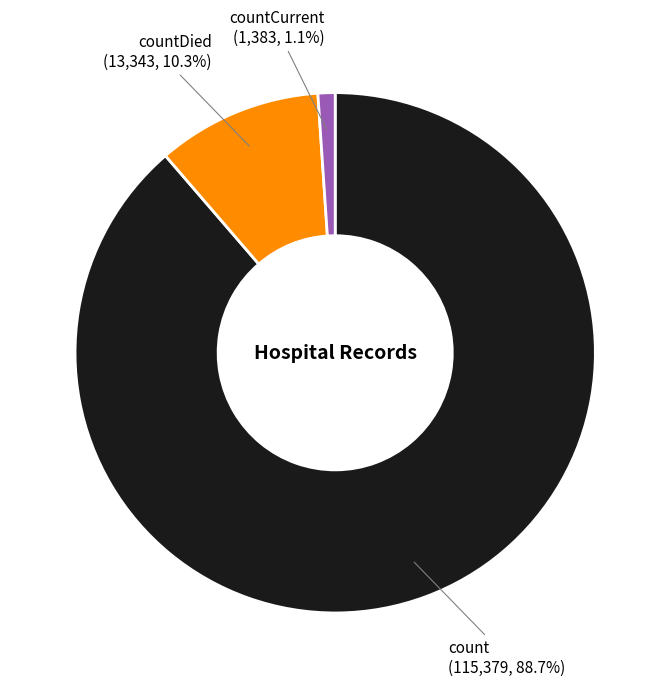

Which category has the biggest portion of the pie?

count